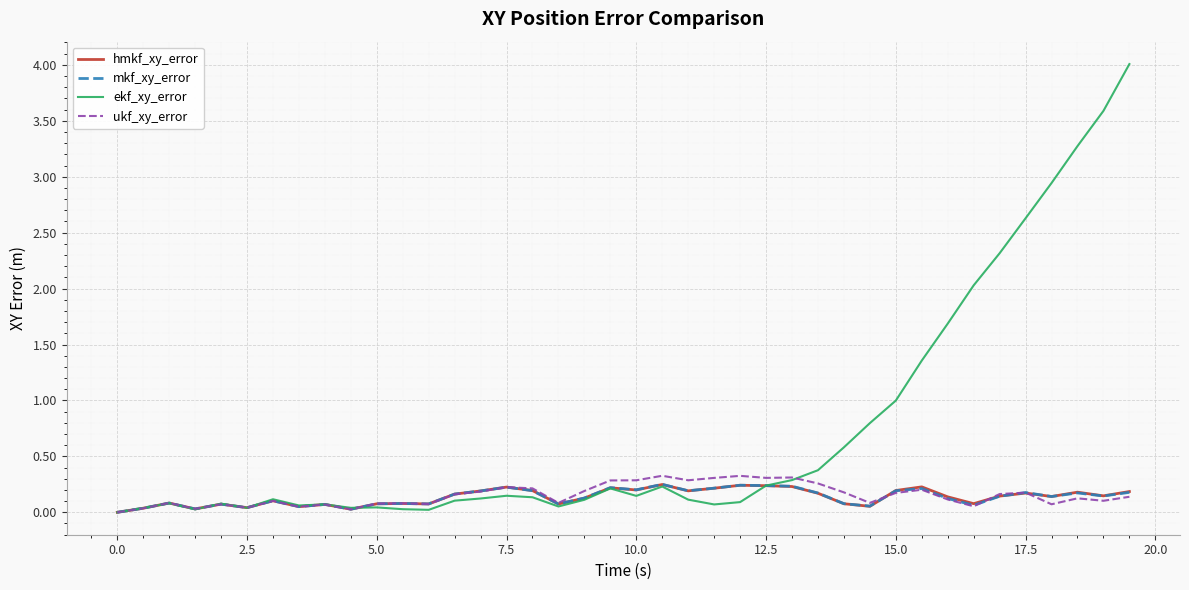

Which series has the widest spread of values?

ekf_xy_error